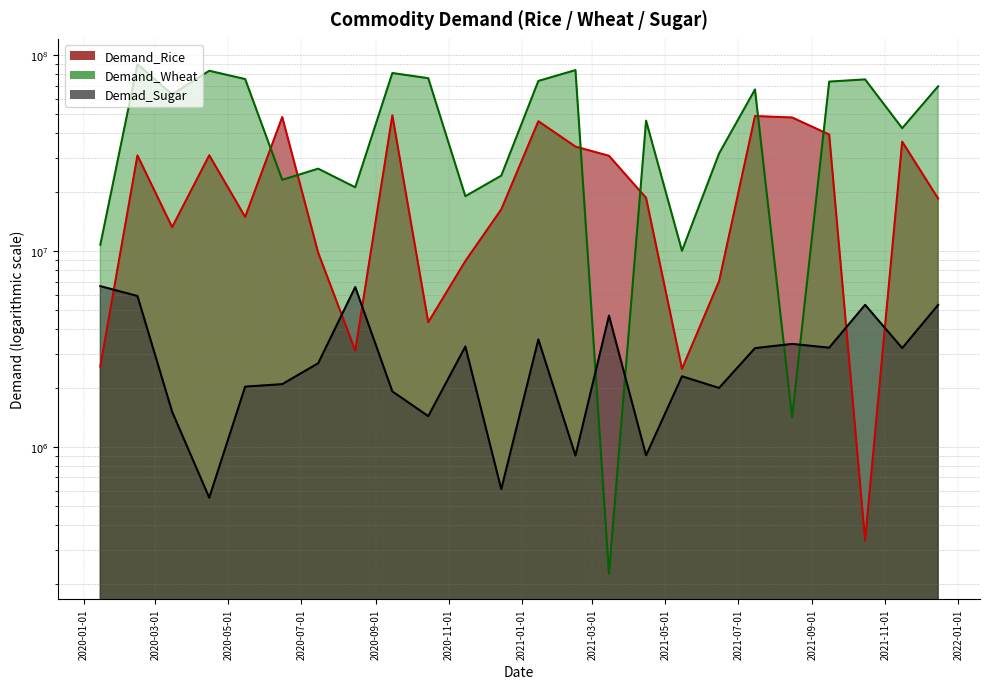

What is the label of the 12th point from the left?

2020-12-15